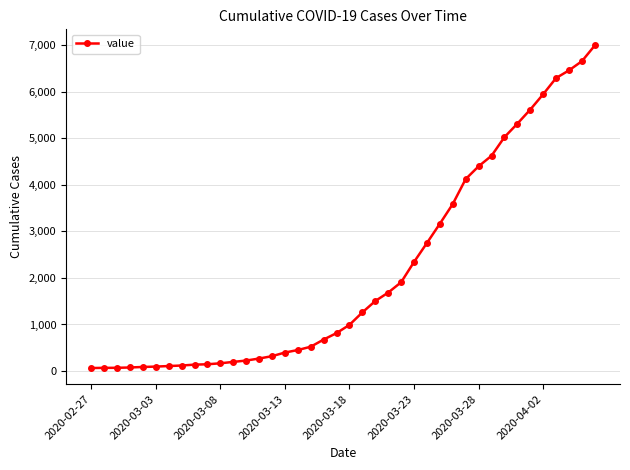

What is the greatest value displayed?

6994